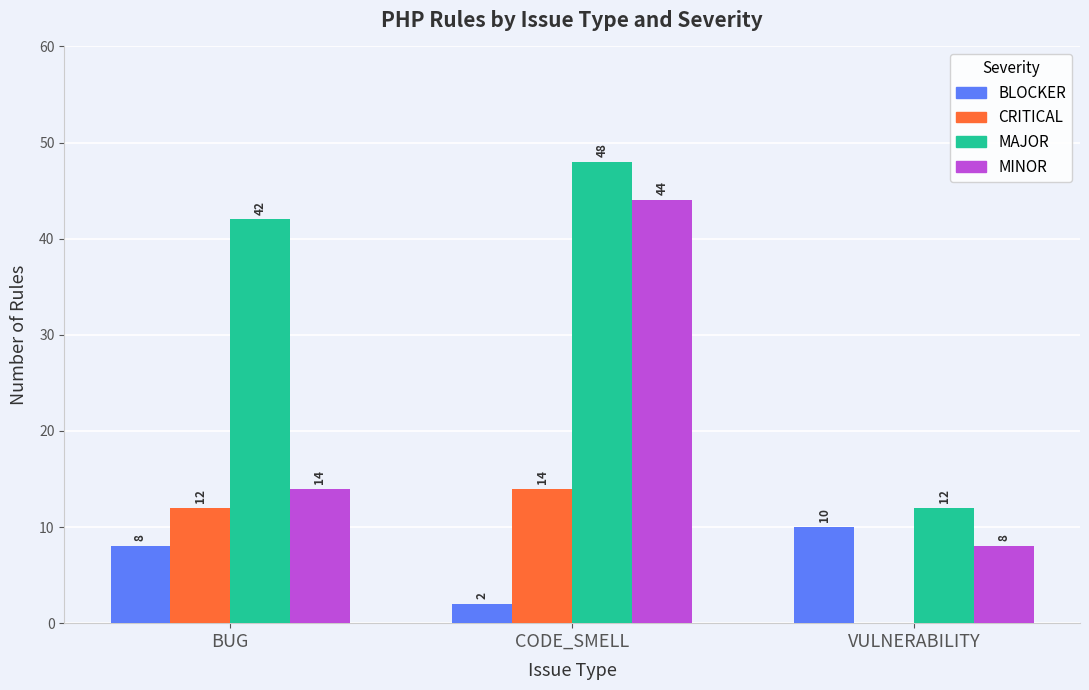

What value does the CRITICAL series have at CODE_SMELL?

14